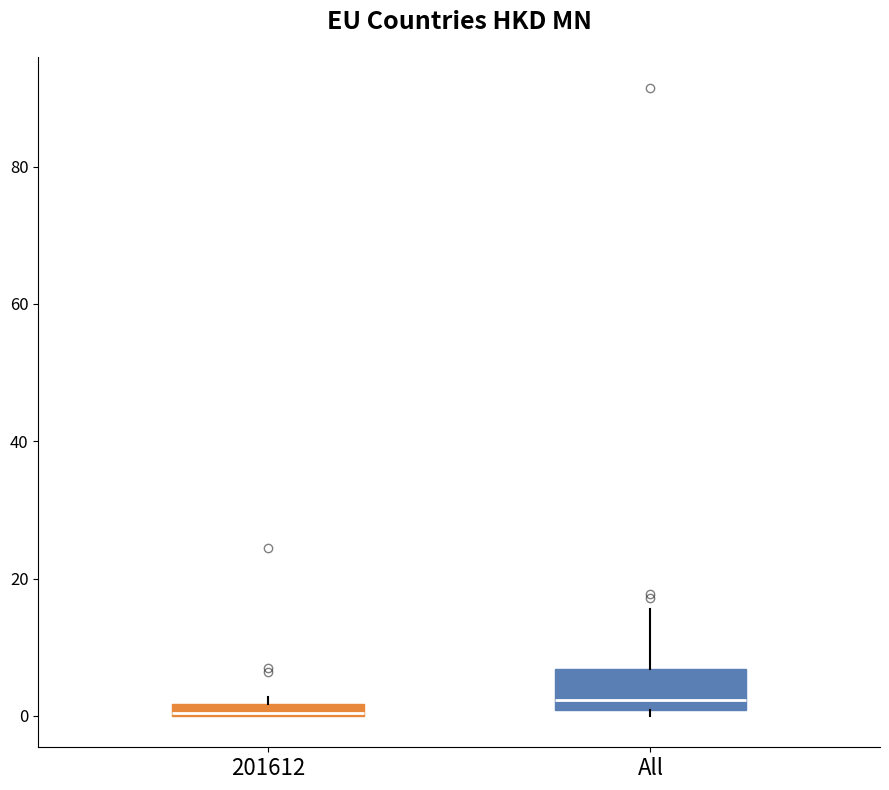

Which box is the tallest, from its lower edge to its upper edge?

All